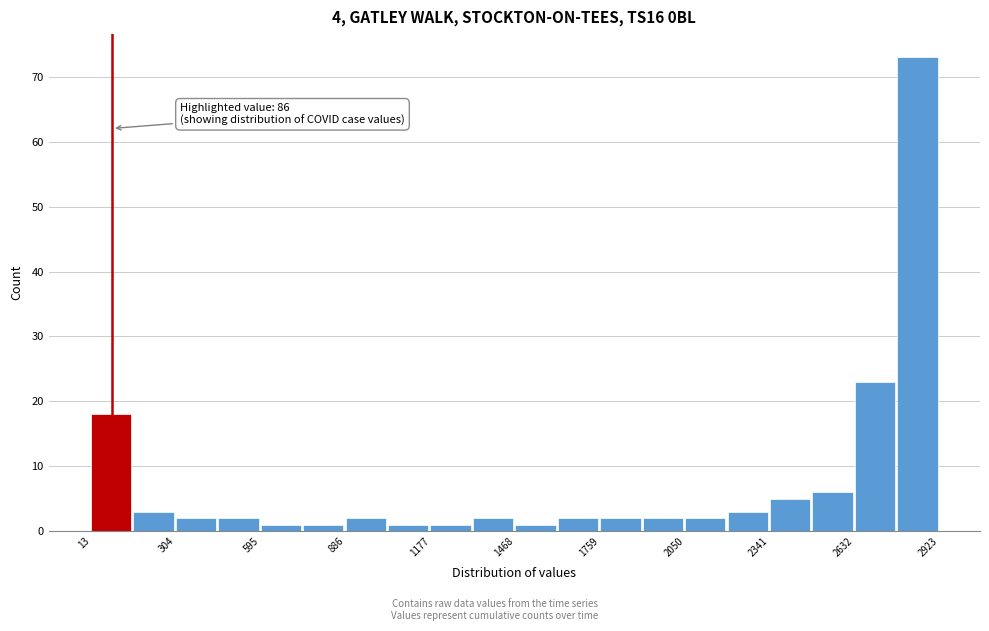

Around what value on the x-axis is the tallest bar? Give the approximate position of its centre, as read against the axis.

2850